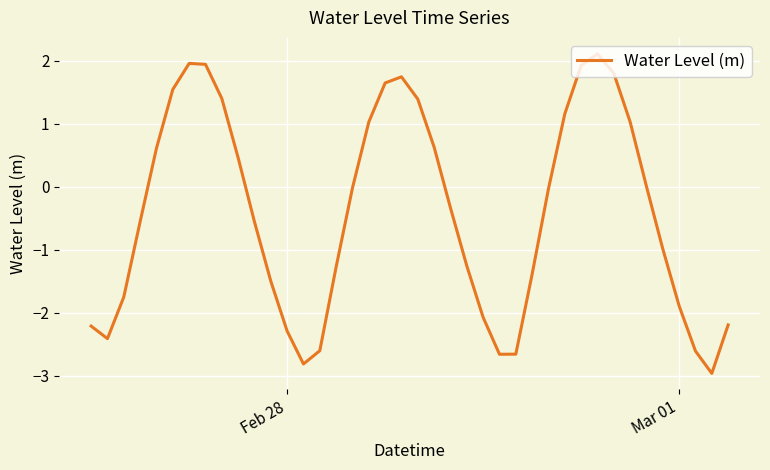

What is the maximum value shown in the chart?

2.1